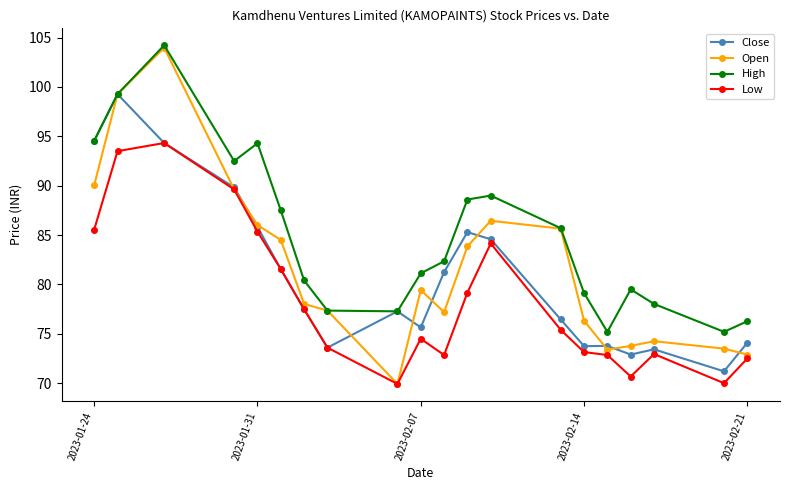

True or false: High has more than 2 interior local peaks.

True